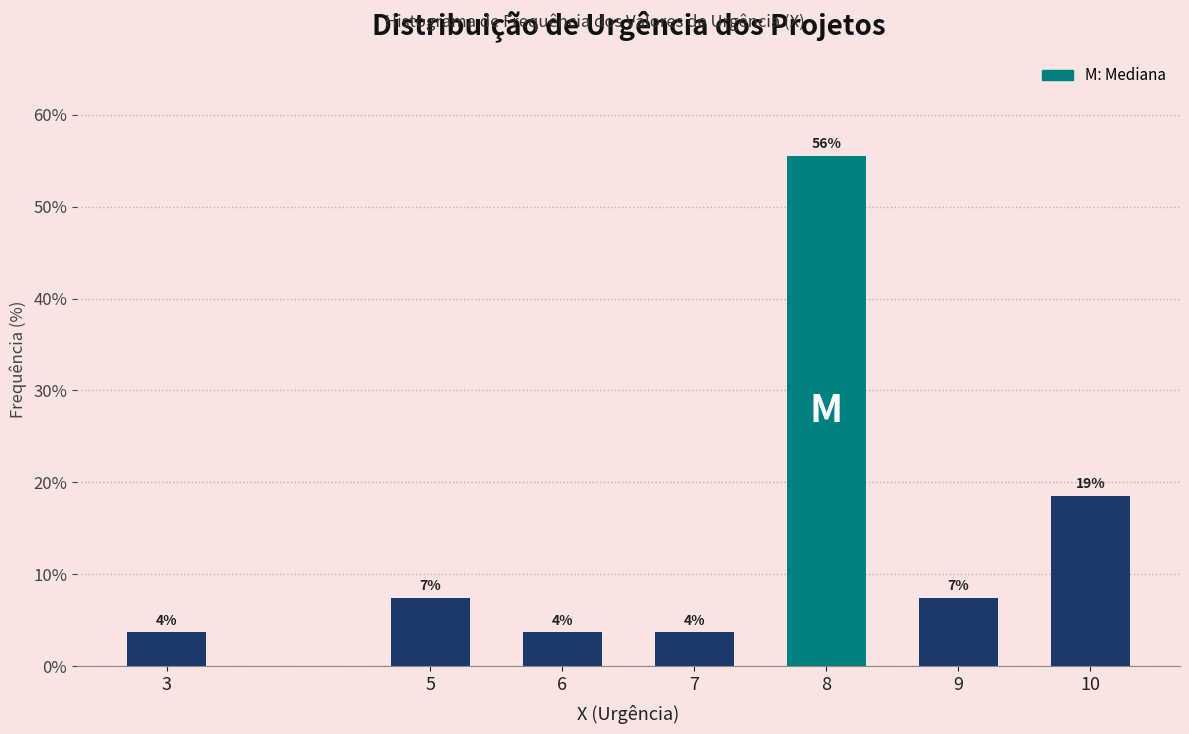

Are the bars horizontal?

No